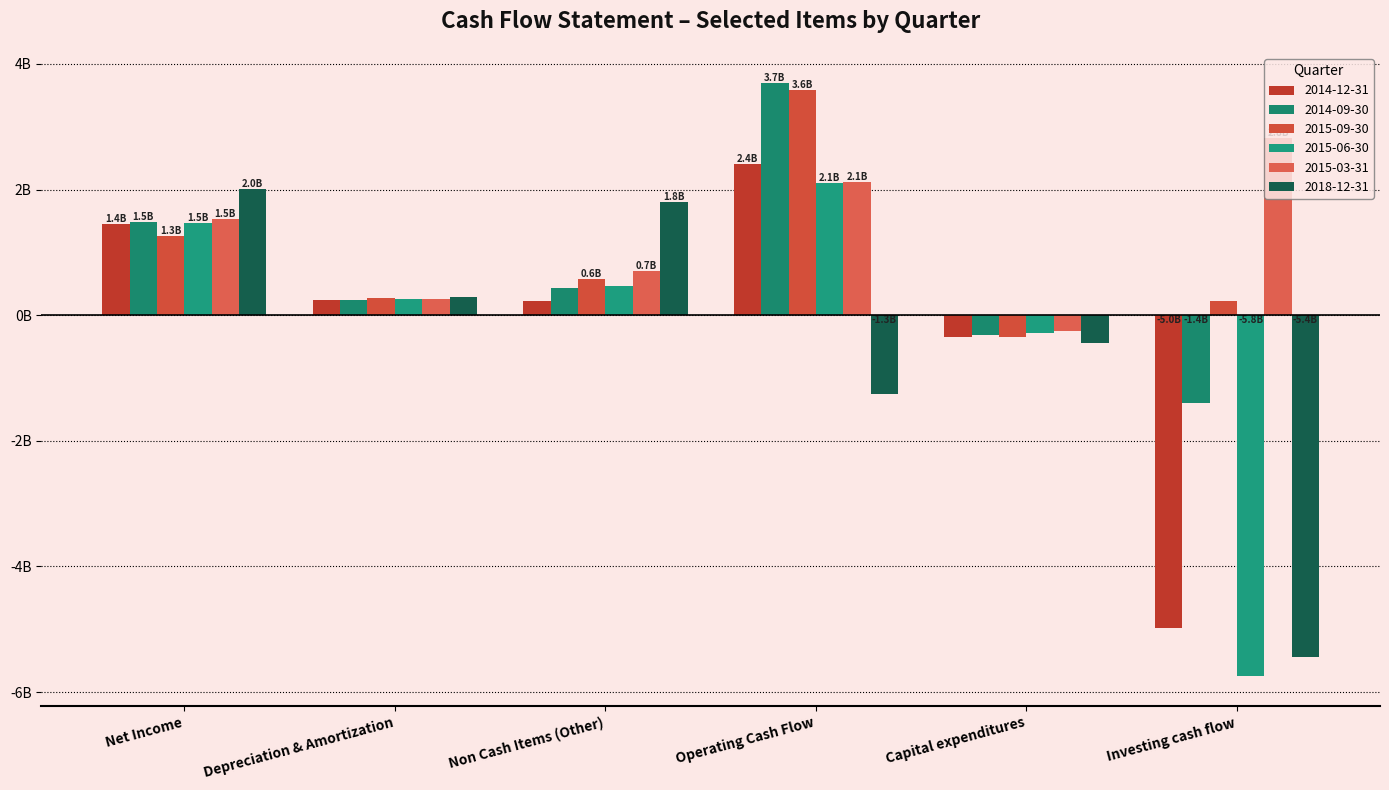

What is the label of the 4th bar from the left?

Operating Cash Flow